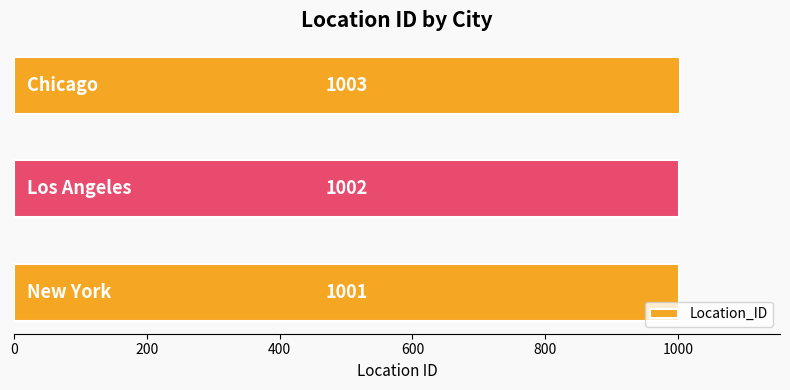

What is the average value?

1002